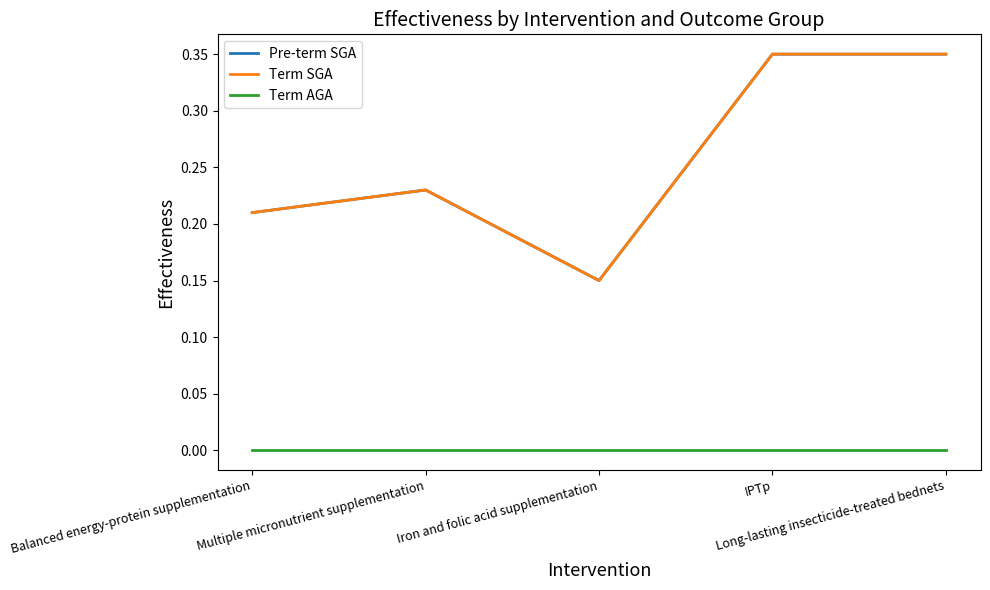

At Long-lasting insecticide-treated bednets, list the series in order from largest to smallest.

Pre-term SGA, Term SGA, Term AGA